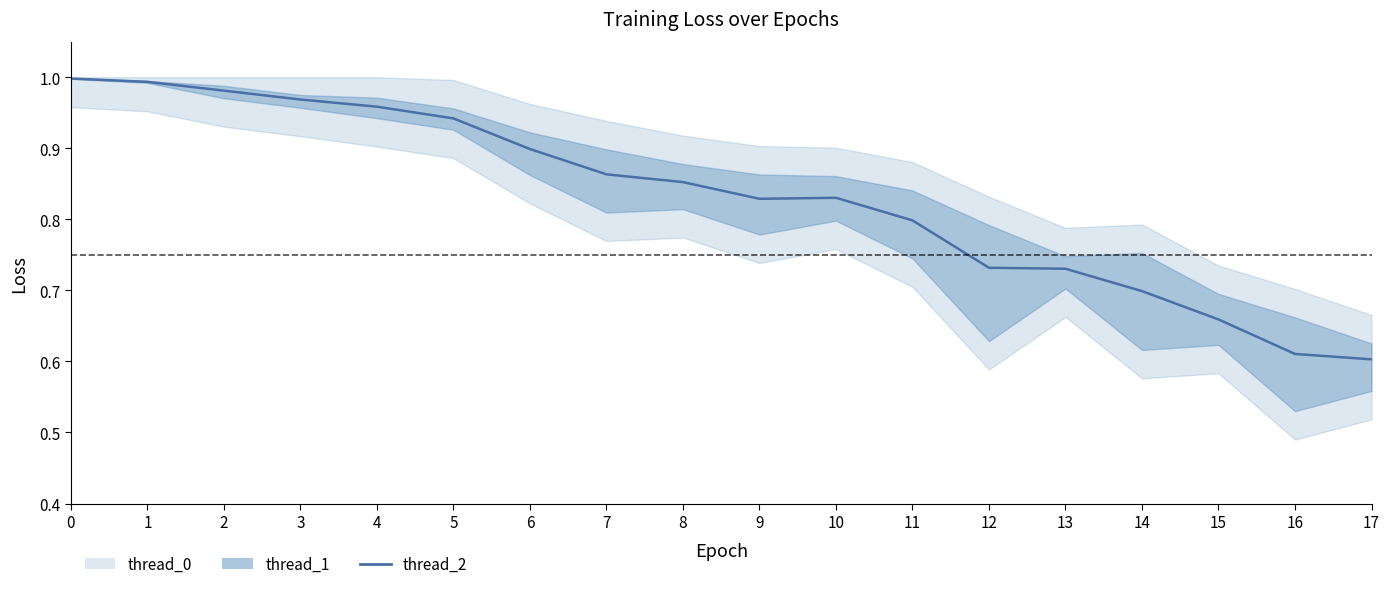

How many lines are shown in the chart?

1